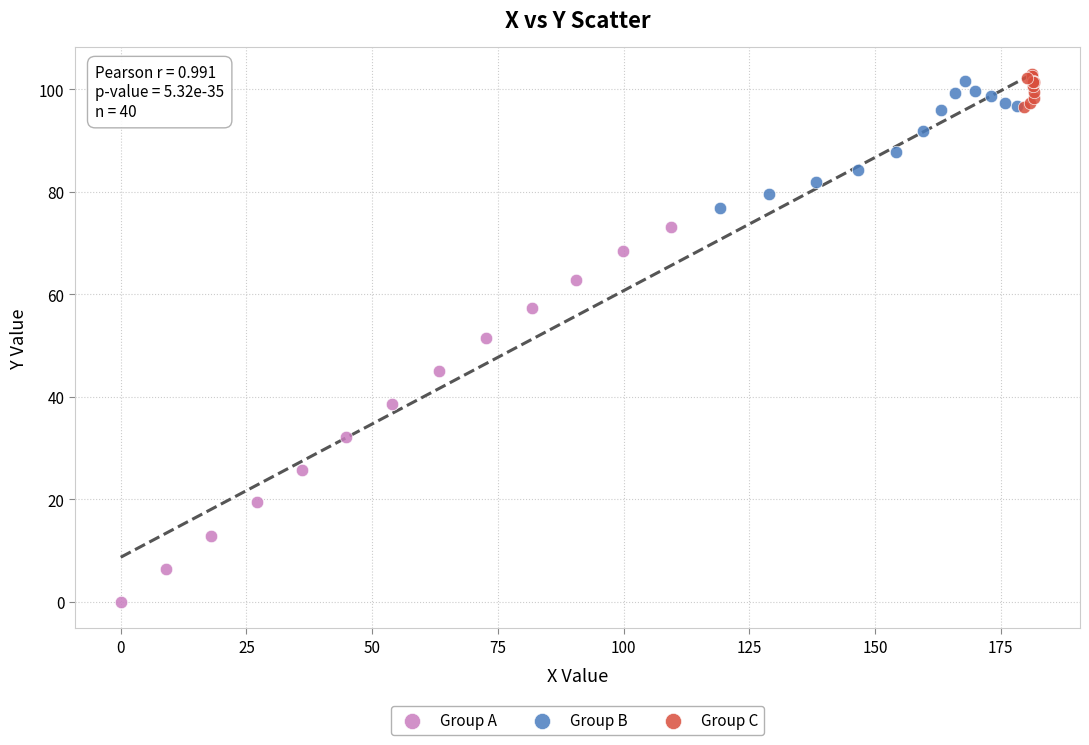

Which series contains the lowest Y value?

Group A